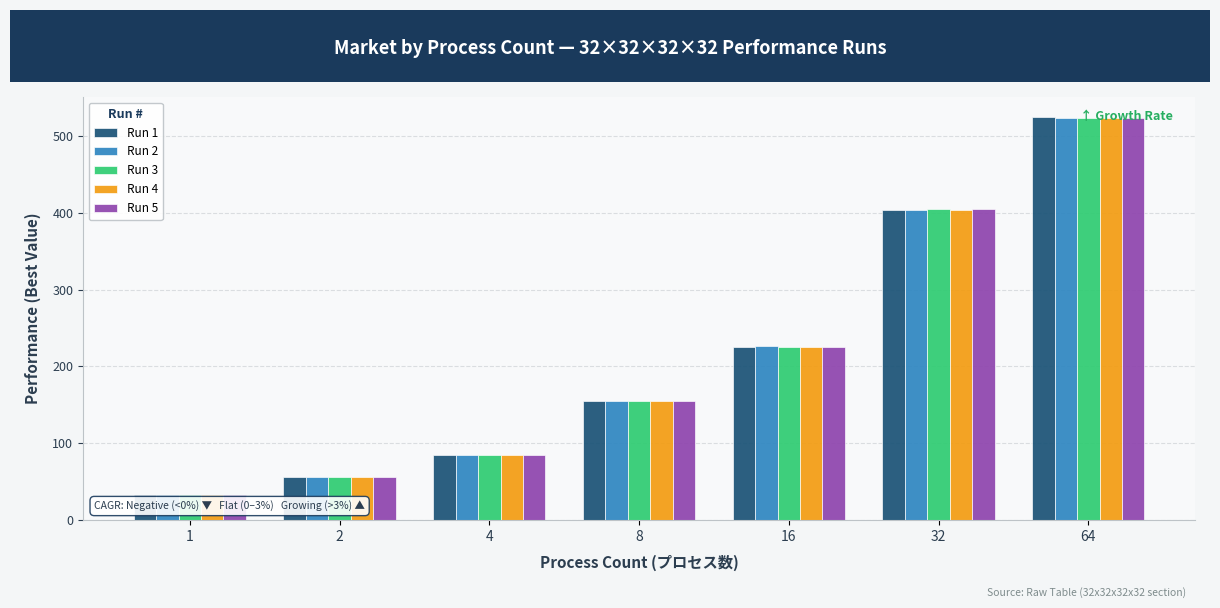

How many groups of bars are there?

7